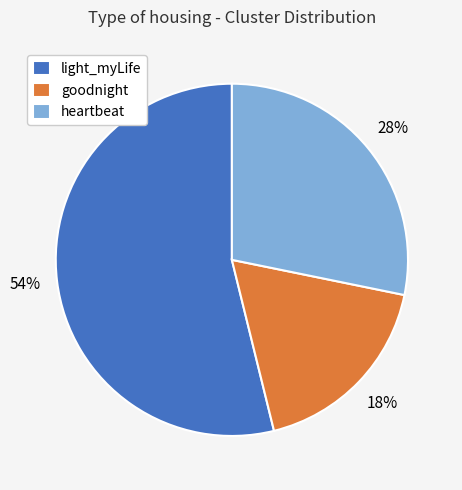

What is the majority slice?

light_myLife